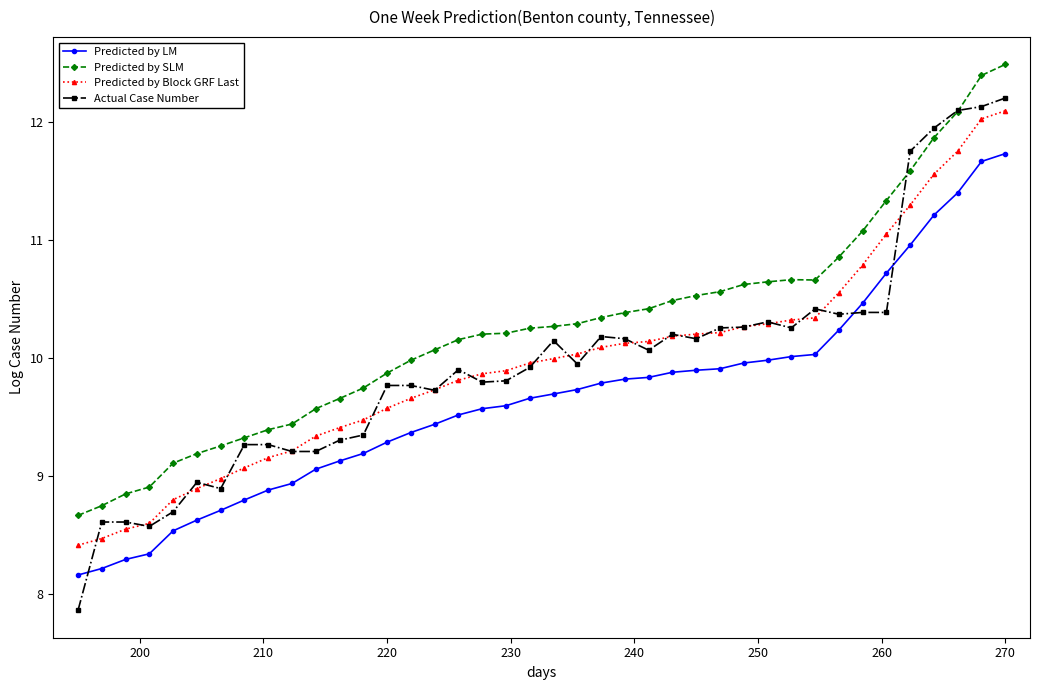

True or false: Predicted by SLM has more than 0 points higher than both neighbors.

True